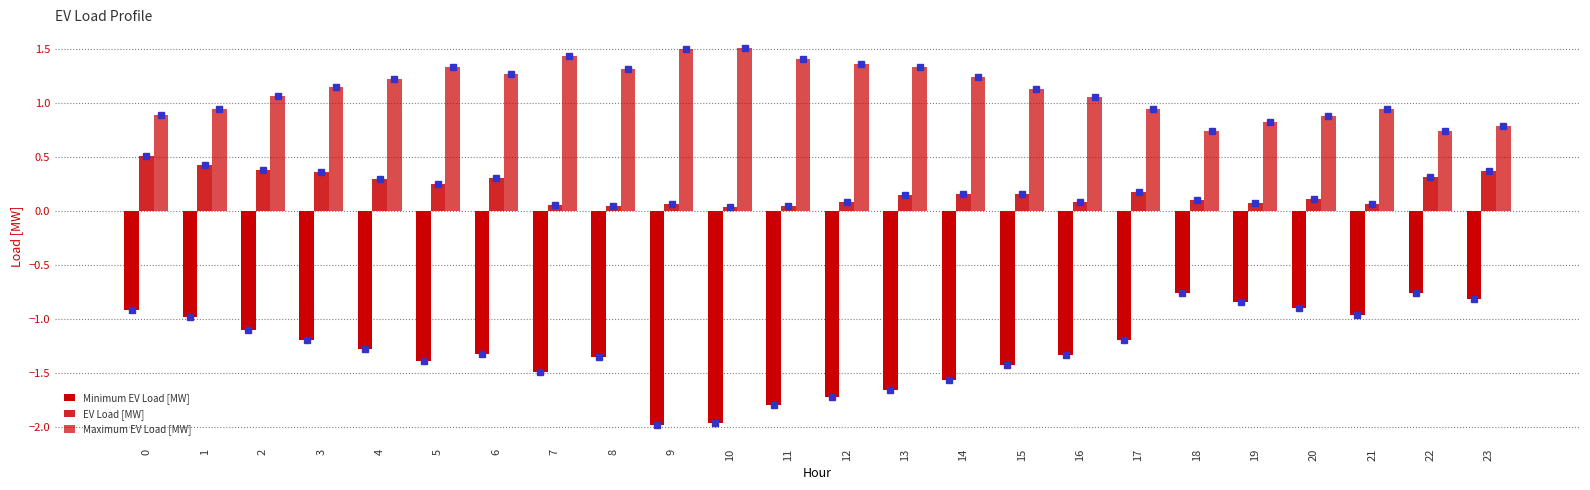

Reading right to left, extract all data points from this chart.

Minimum EV Load [MW]: -0.8	-0.8	-1.0	-0.9	-0.8	-0.8	-1.2	-1.3	-1.4	-1.6	-1.7	-1.7	-1.8	-2.0	-2.0	-1.4	-1.5	-1.3	-1.4	-1.3	-1.2	-1.1	-1.0	-0.9
EV Load [MW]: 0.4	0.3	0.1	0.1	0.1	0.1	0.2	0.1	0.2	0.2	0.1	0.1	0.0	0.0	0.1	0.0	0.1	0.3	0.2	0.3	0.4	0.4	0.4	0.5
Maximum EV Load [MW]: 0.8	0.7	0.9	0.9	0.8	0.7	0.9	1.1	1.1	1.2	1.3	1.4	1.4	1.5	1.5	1.3	1.4	1.3	1.3	1.2	1.1	1.1	0.9	0.9